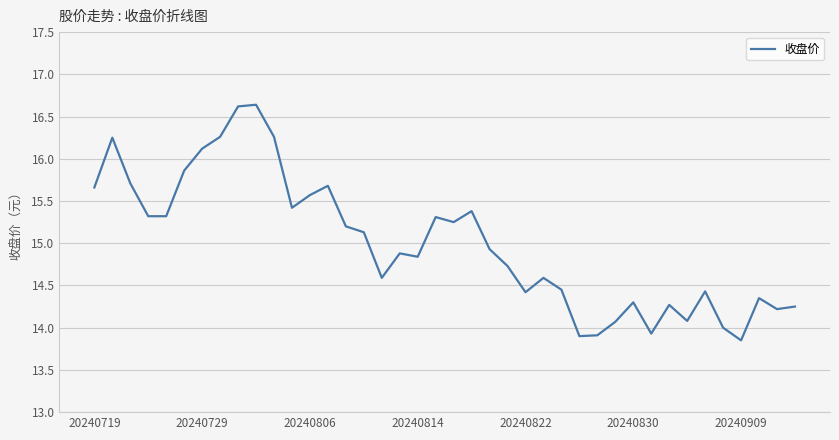

What is the maximum value shown in the chart?

16.6